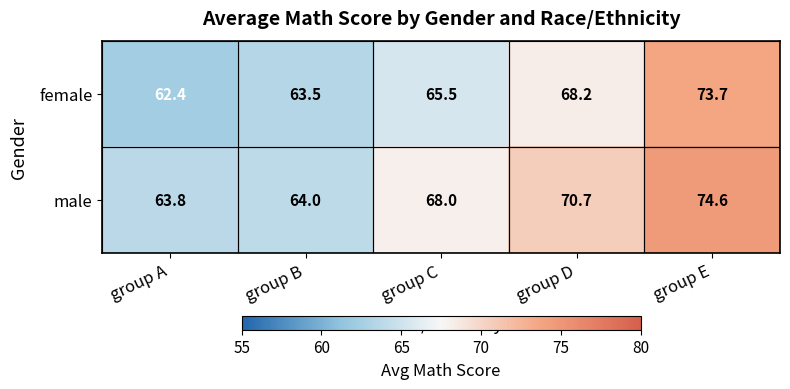

Which series has the largest range (max minus min)?

female